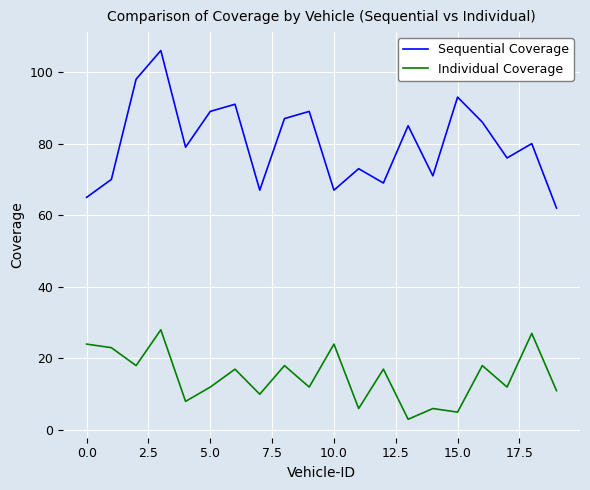

True or false: Sequential Coverage and Individual Coverage cross at least once.

False